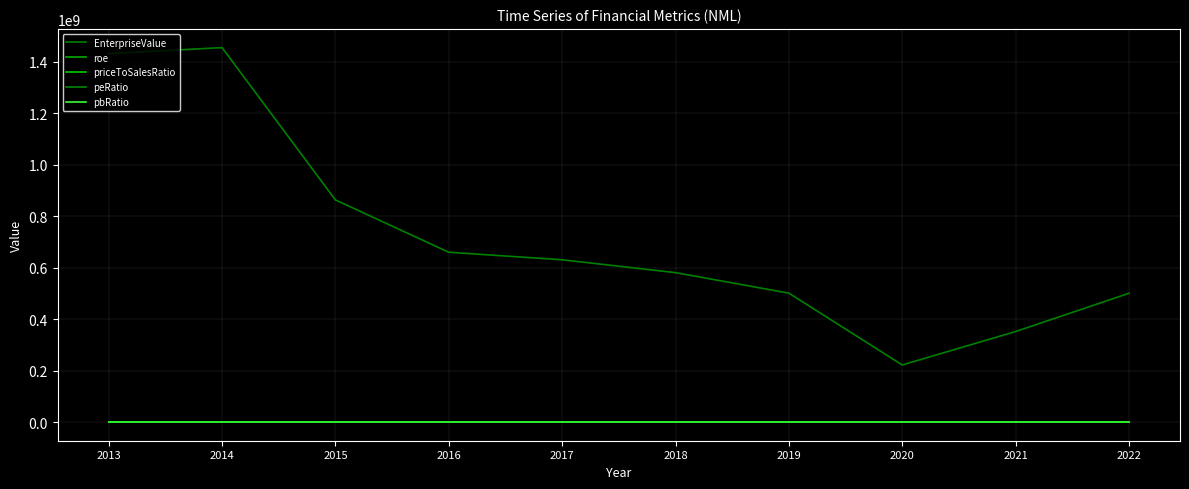

At which label is roe closest to 0?

2018